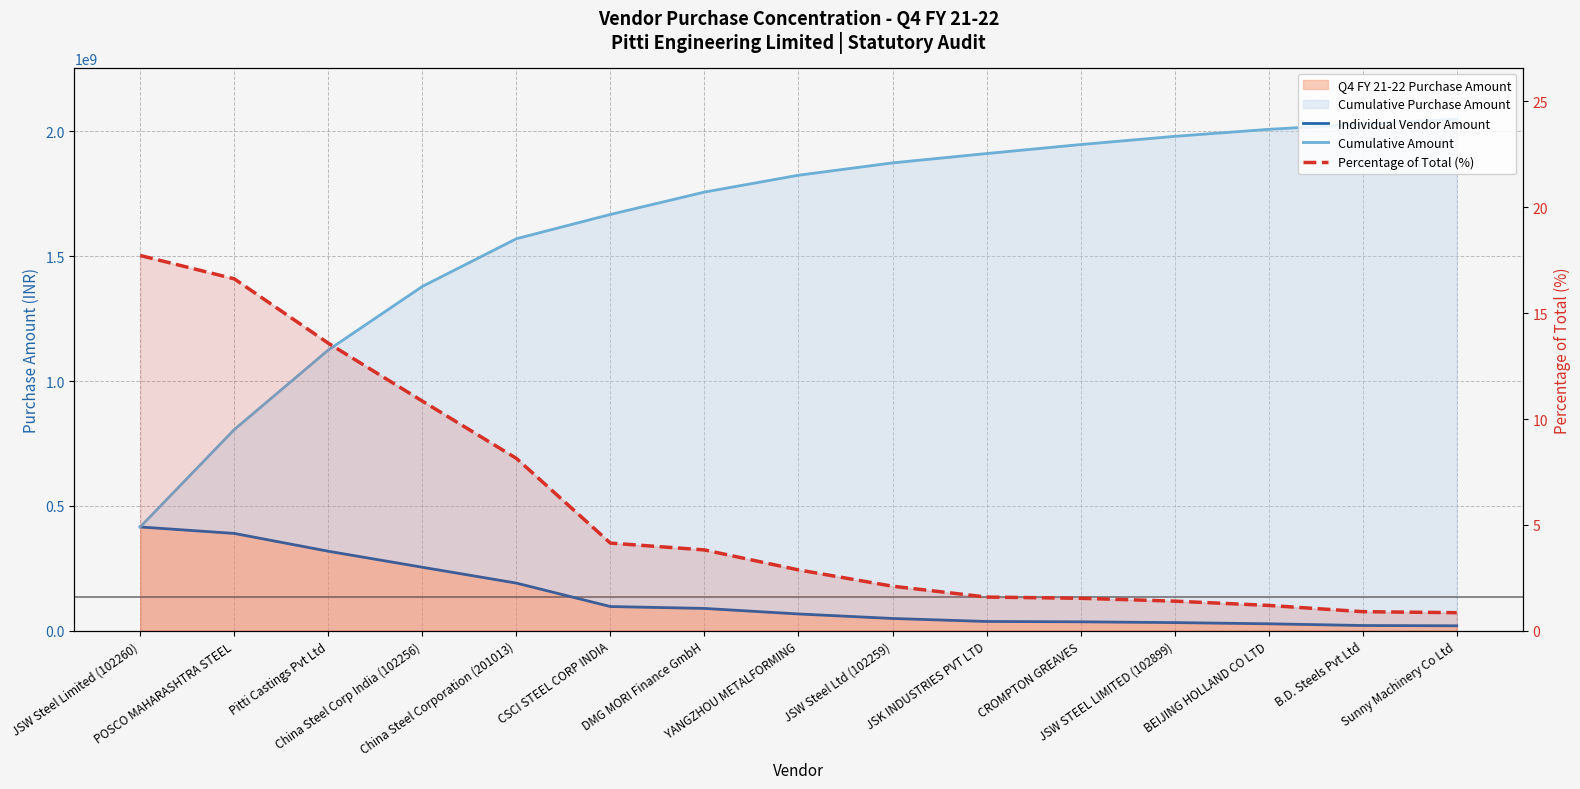

The Percentage of Total (%) series shows 16.6 at POSCO MAHARASHTRA STEEL. True or false?

True